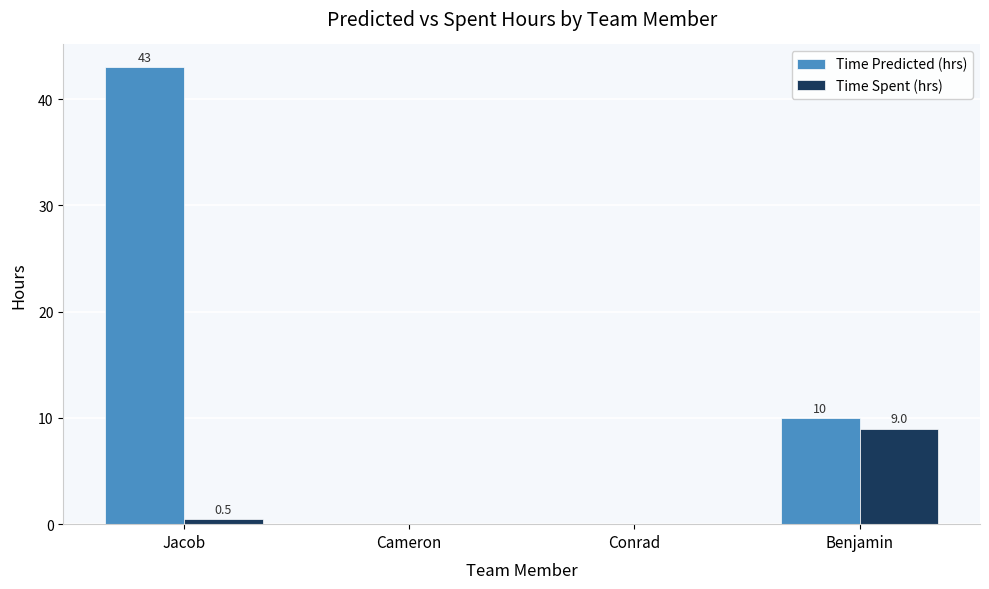

Which label corresponds to the largest value in the chart?

Jacob